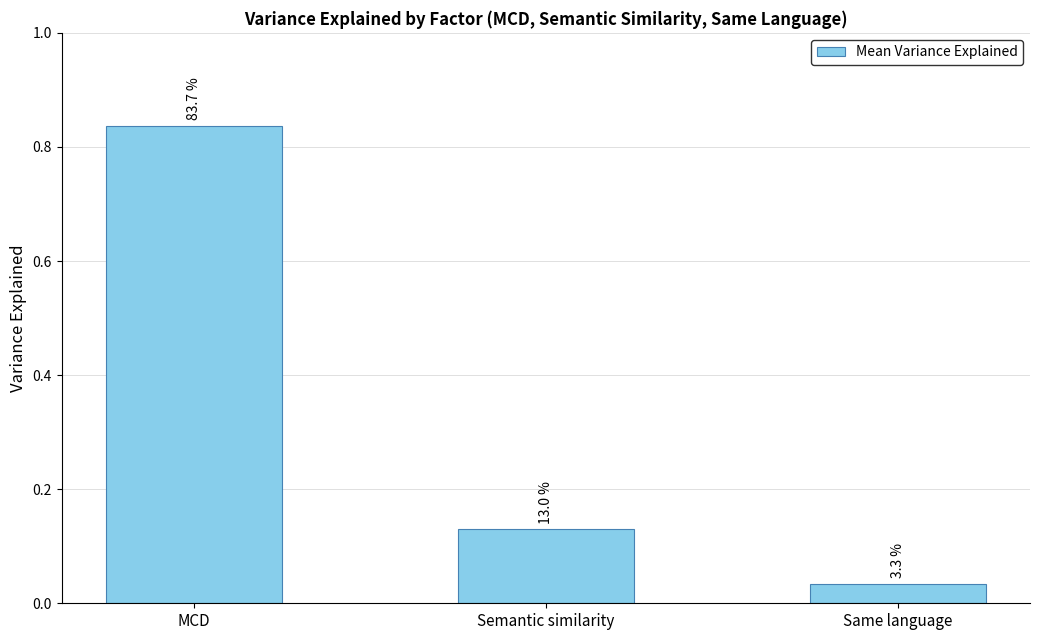

Does the chart contain any negative values?

No